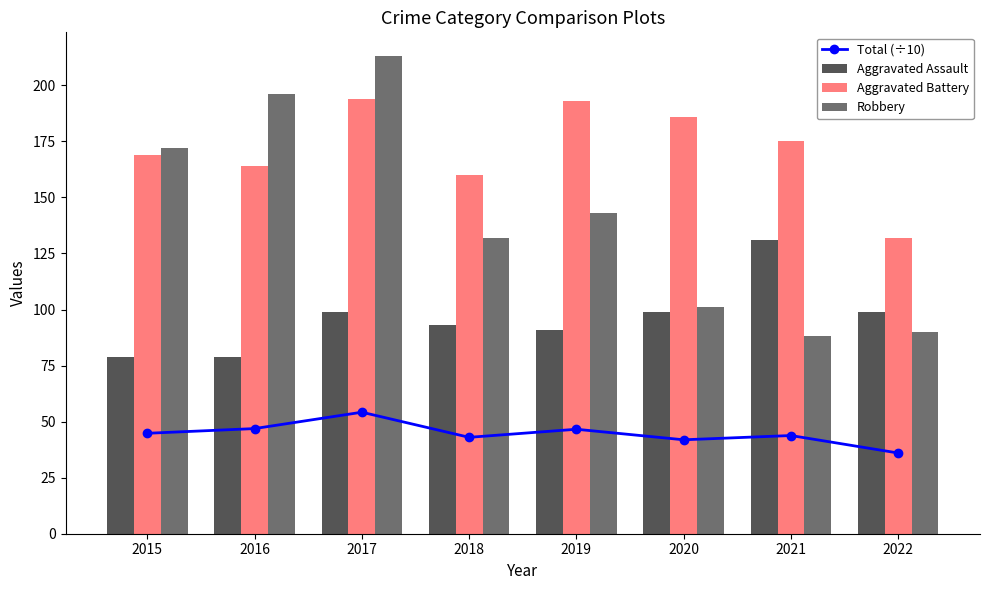

Between 2015 and 2022, which series saw the biggest shift?

Robbery